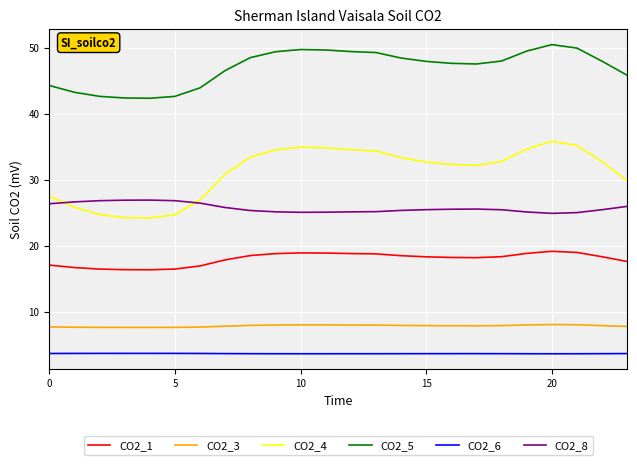

Which series has the largest range (max minus min)?

CO2_4